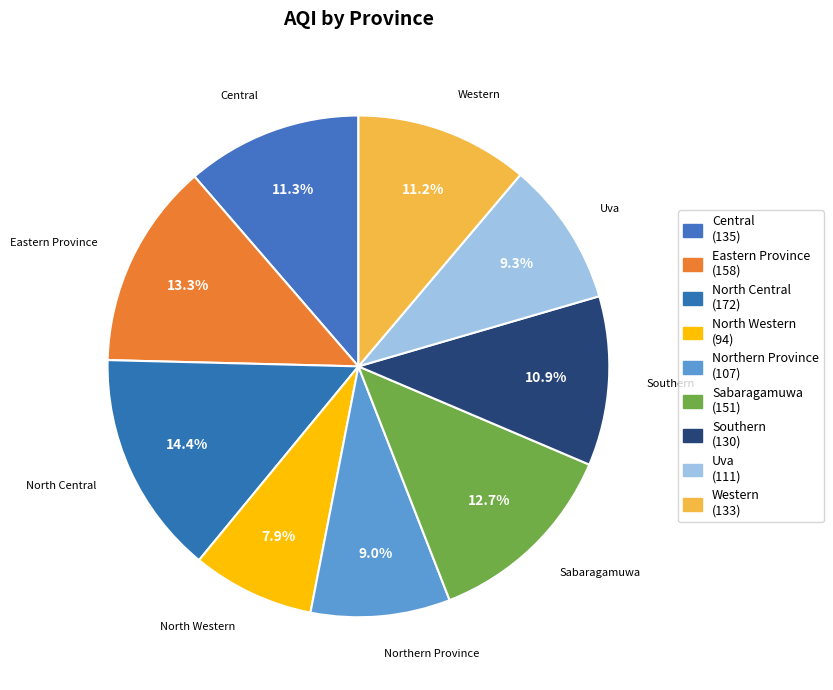

To the nearest percent, what is the difference between the largest and smallest slice percentages?

7%